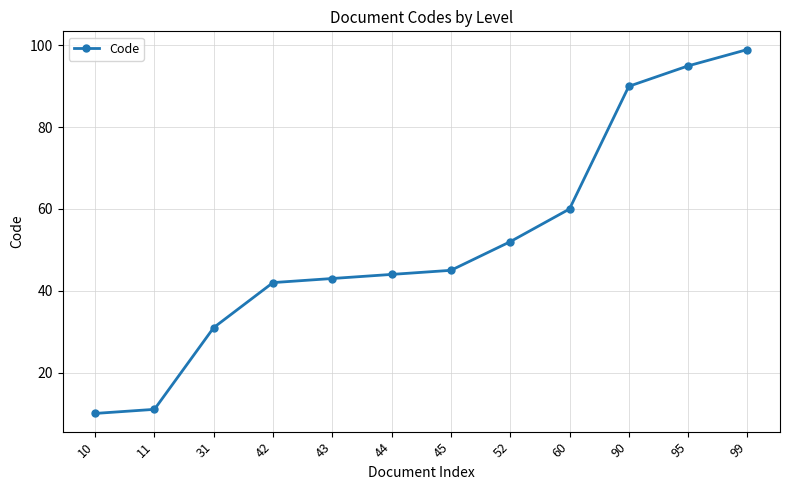

List the labels in order of value, smallest first.

10, 11, 31, 42, 43, 44, 45, 52, 60, 90, 95, 99